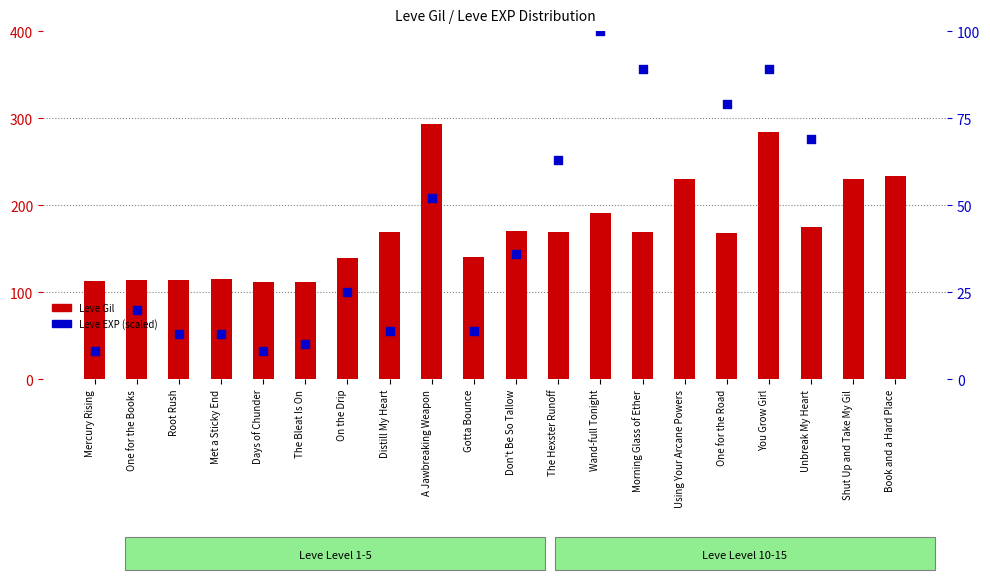

Which series has the largest total across all categories?

Leve Gil